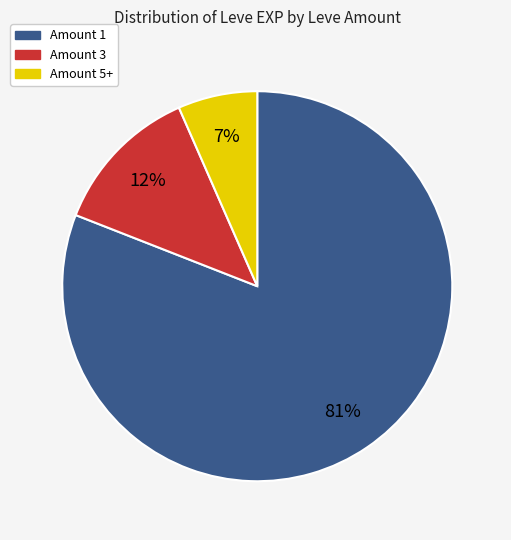

Is there a majority slice in this chart?

Yes